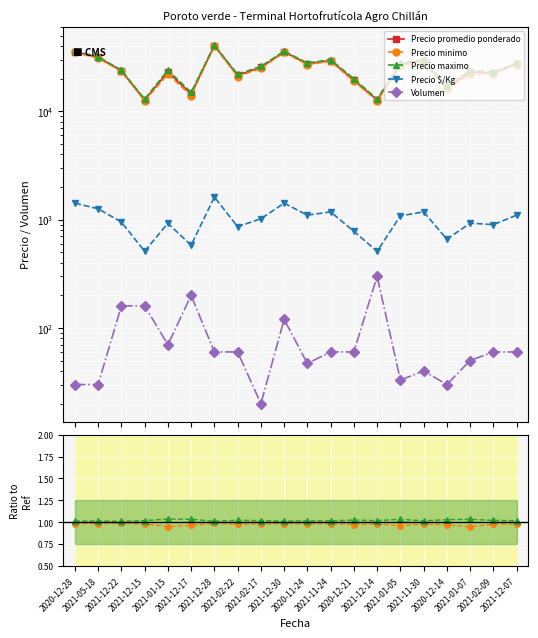

The Precio maximo series shows 0.4 at 2021-12-17. True or false?

False